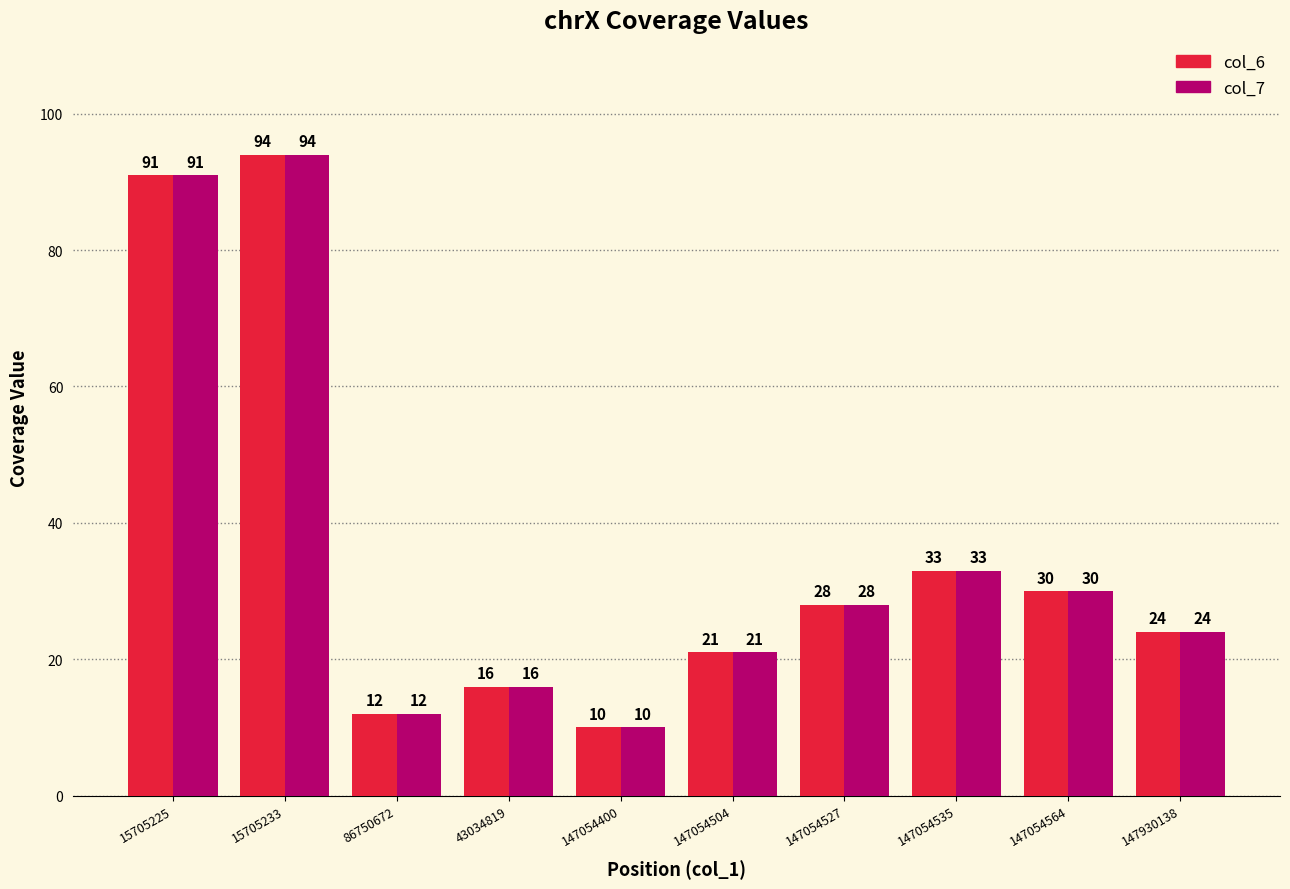

How many bars are there in each group?

2